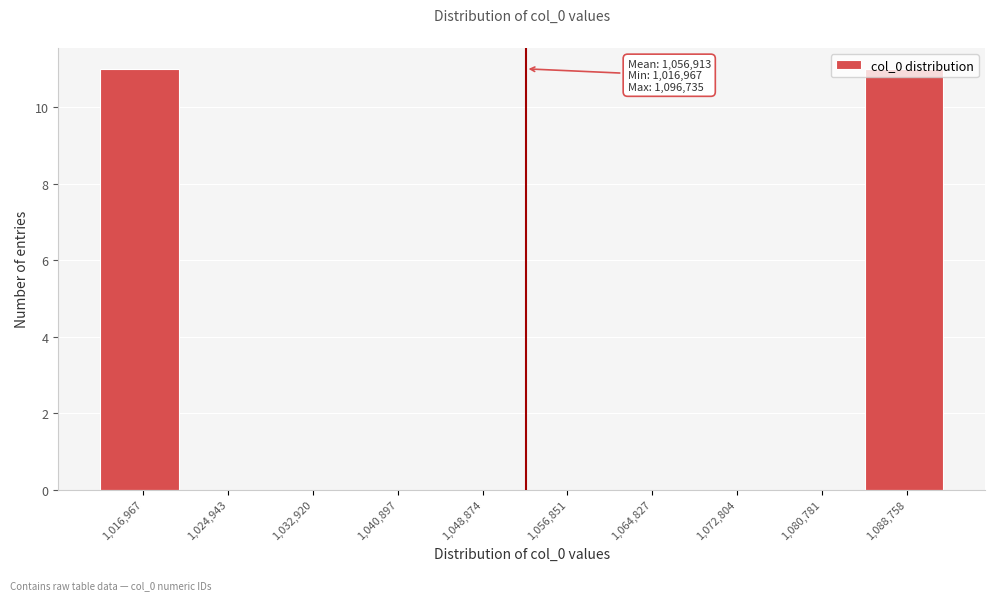

True or false: the data shows 5 at 1,048,874.

False